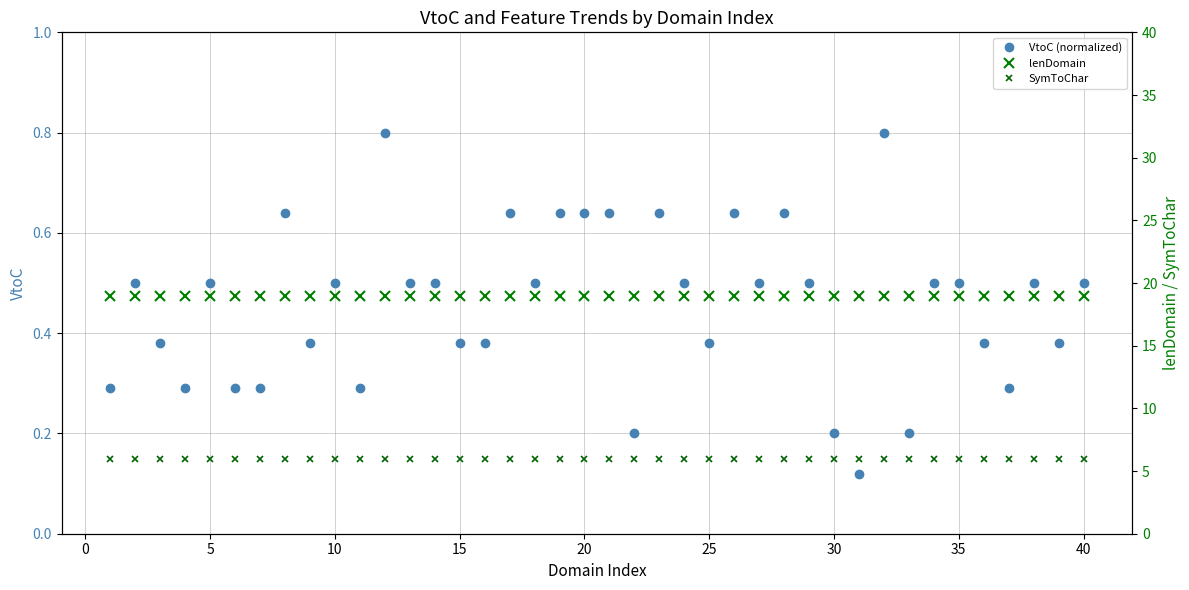

How many VtoC (normalized) values are between 0 and 1?

40